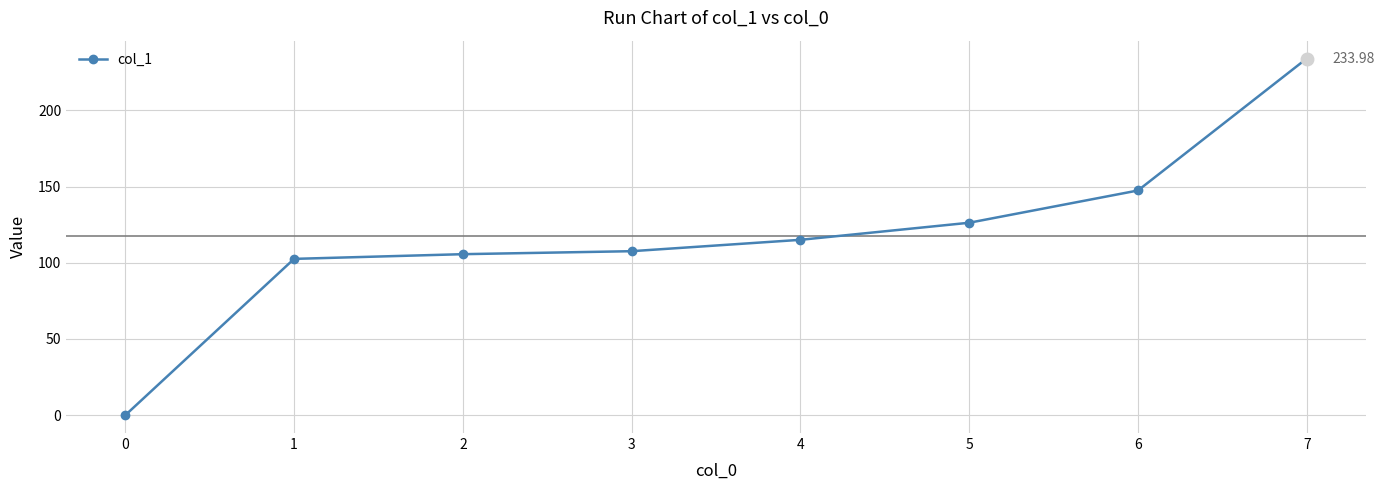

Does the chart have visible grid lines?

Yes